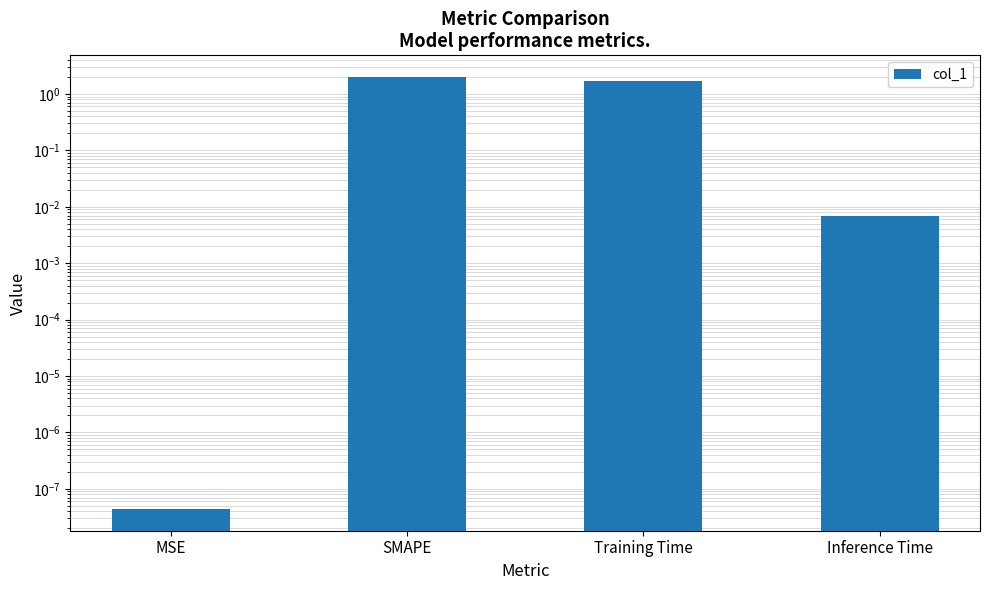

Rank the categories by value from highest to lowest.

SMAPE, Training Time, Inference Time, MSE